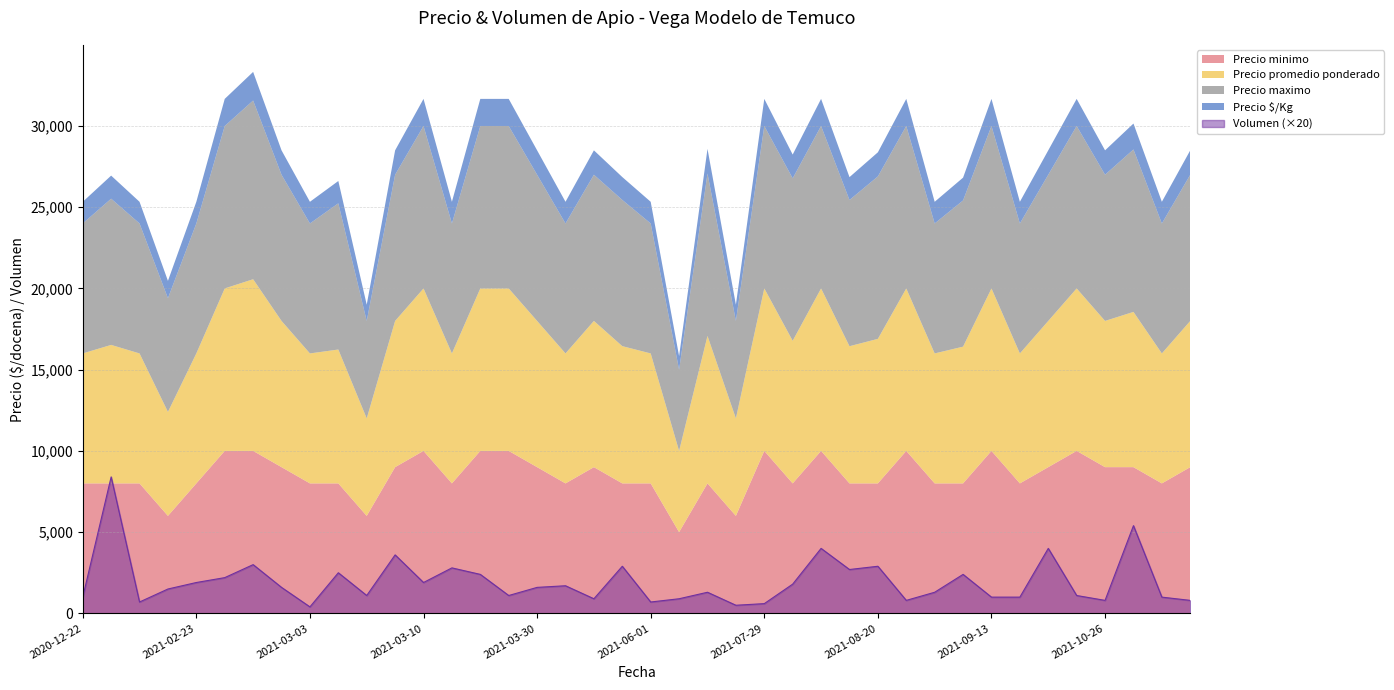

What is the label of the 25th point from the left?

2021-07-29